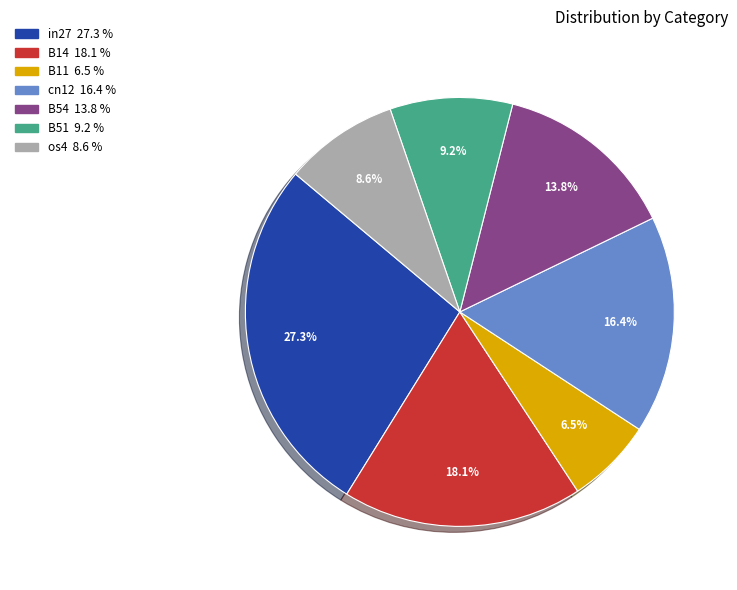

How many segments does this pie chart have?

7